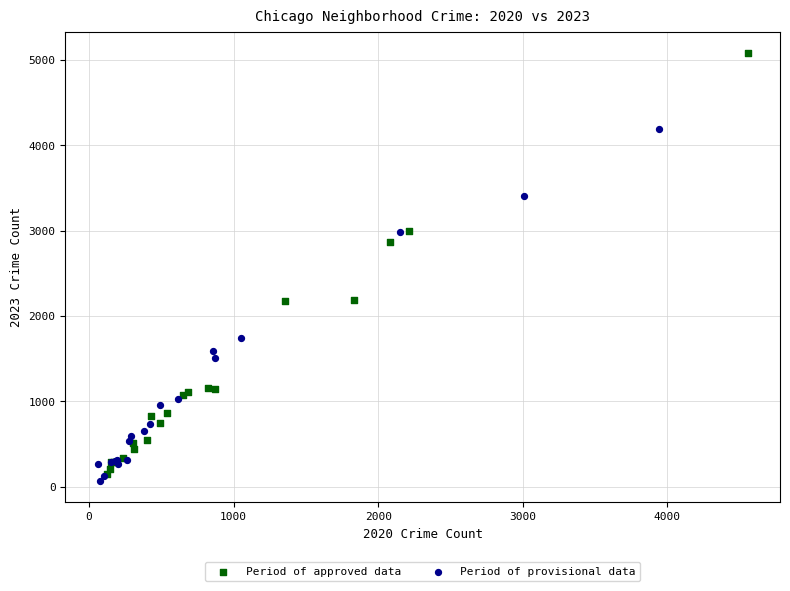

Which series reaches the maximum Y coordinate?

Period of approved data